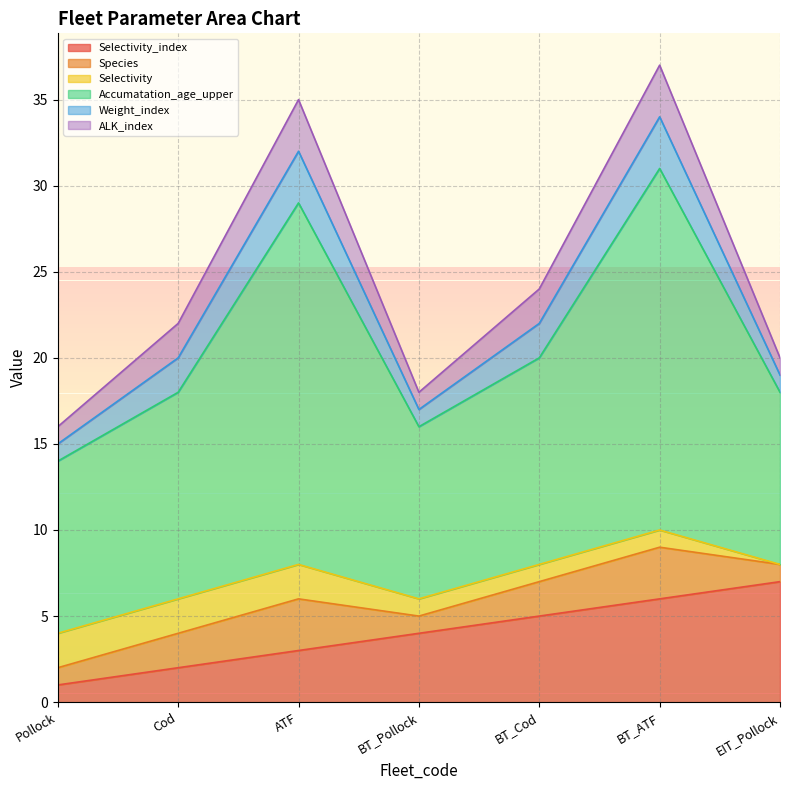

The value of Selectivity at 6 is 1. True or false?

True